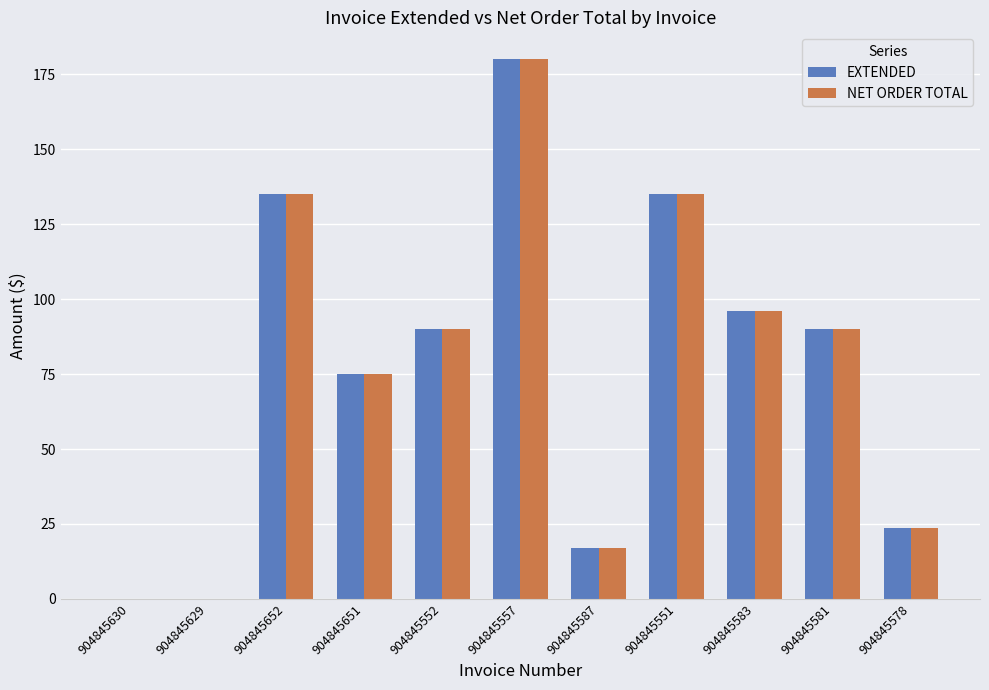

Count the number of data series in this chart.

2